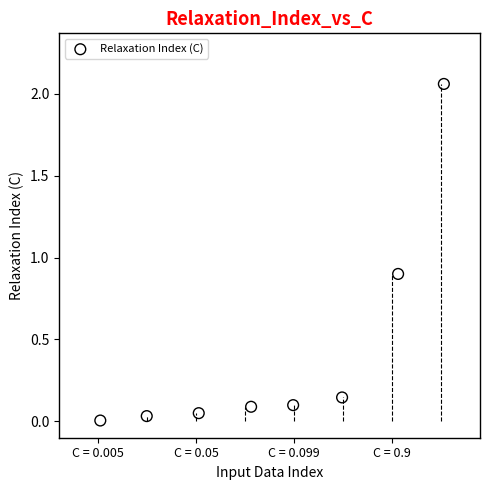

What Y value in the scatter plot is closest to 1?

0.9